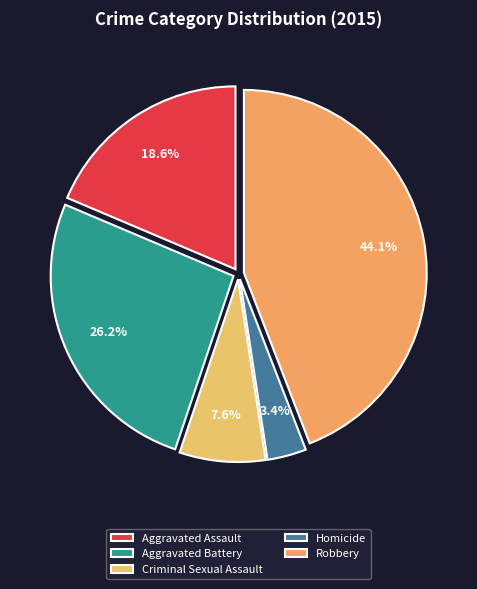

Does Aggravated Assault represent more than half of the total?

No